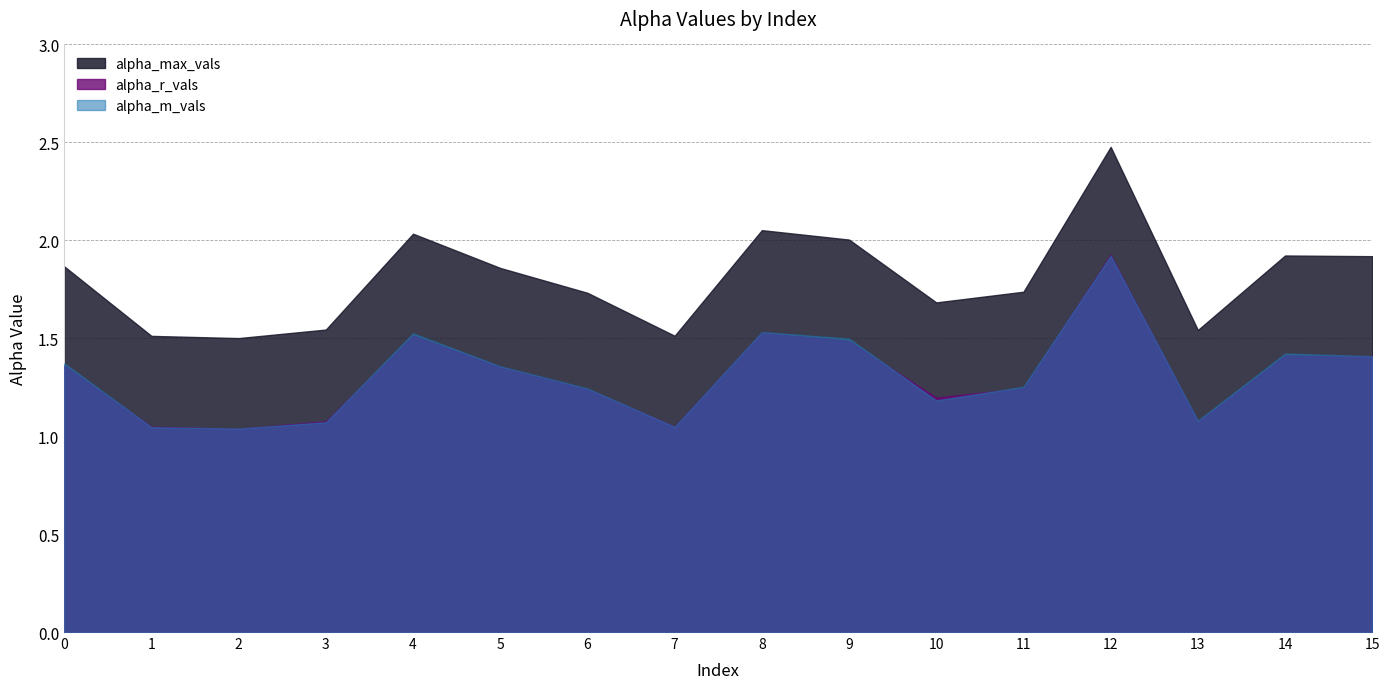

What is the average value of the alpha_max_vals series?

1.8